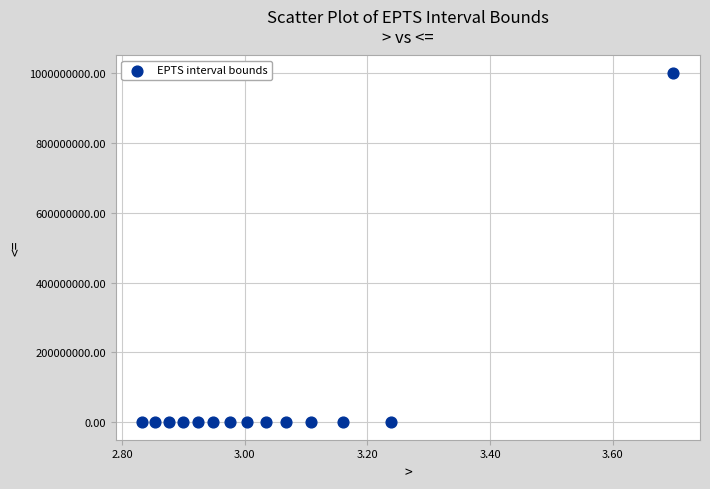

What is the range of Y values (max minus min)?

999999996.1